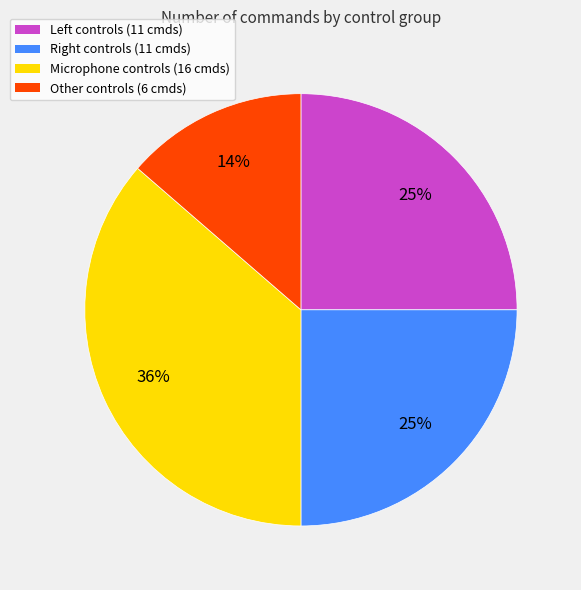

Between Other and Microphone, which is larger?

Microphone